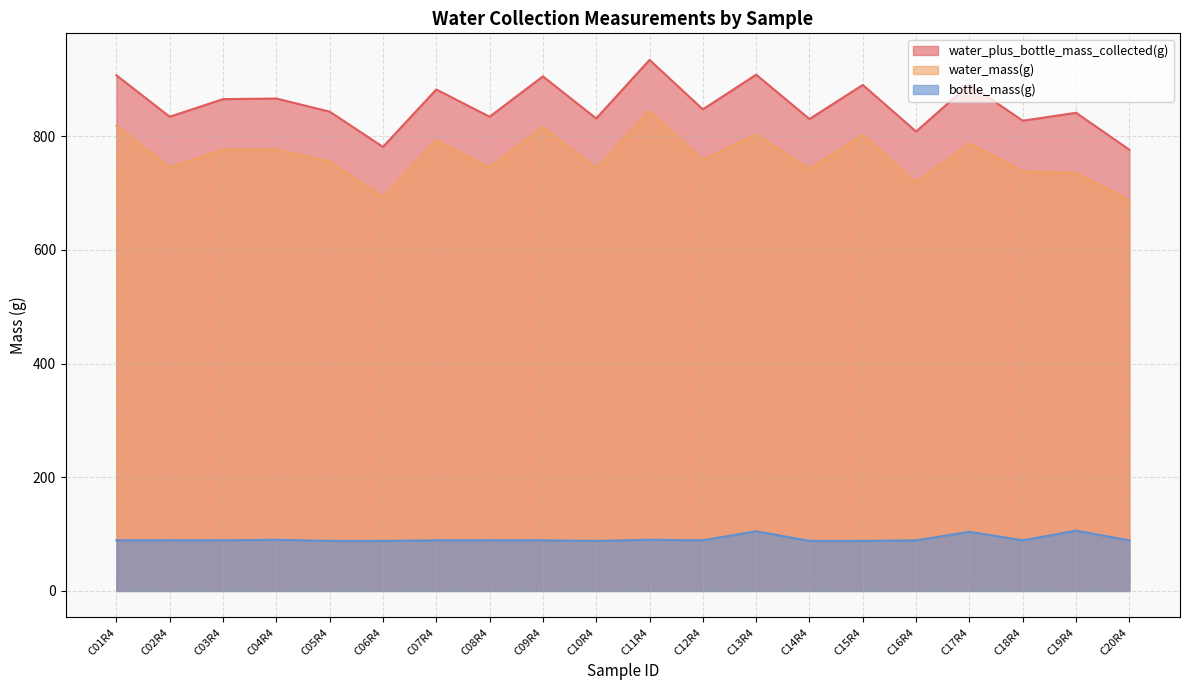

Reading left to right, extract all data points from this chart.

water_plus_bottle_mass_collected(g): 907	834	865	866	843	781	882	834	905	831	934	847	908	830	890	808	891	827	841	776
water_mass(g): 818	745	776	776	755	693	793	745	816	743	844	758	803	742	802	719	787	738	735	687
bottle_mass(g): 89	89	89	90	88	88	89	89	89	88	90	89	105	88	88	89	104	89	106	89